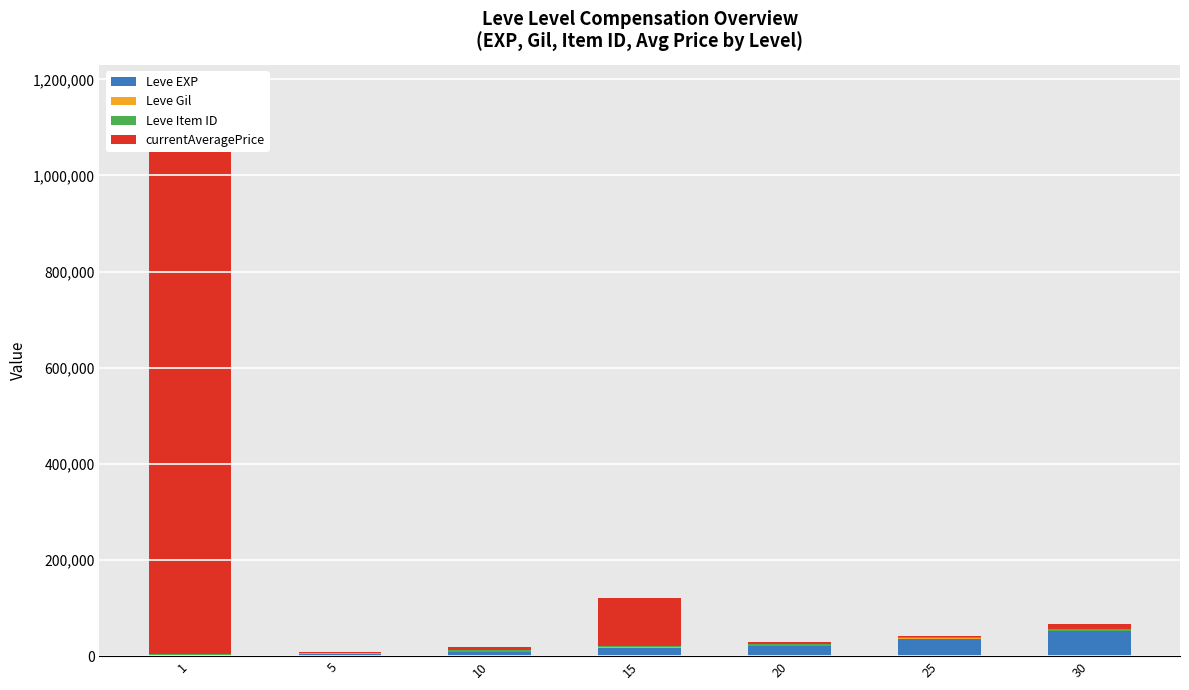

Is it true that currentAveragePrice equals 99999 at 15?

True